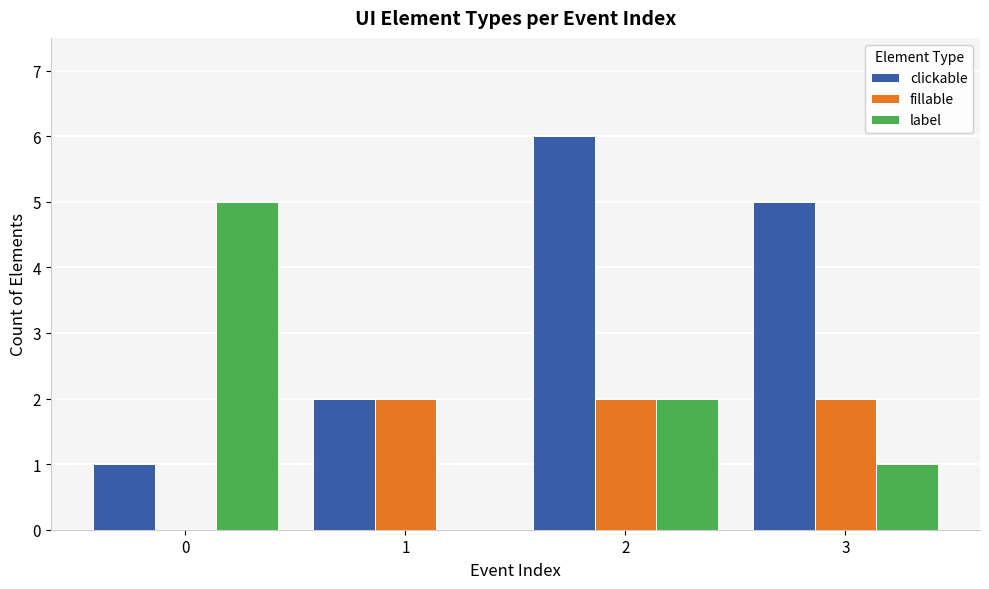

Are the bars grouped side by side (vs. stacked)?

Yes